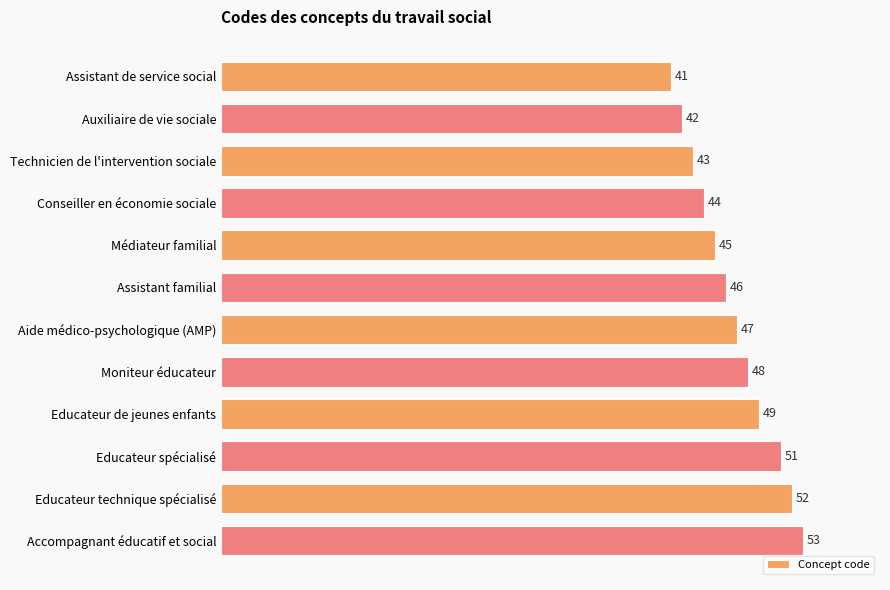

What is the label of the 1st bar from the top?

Assistant de service social